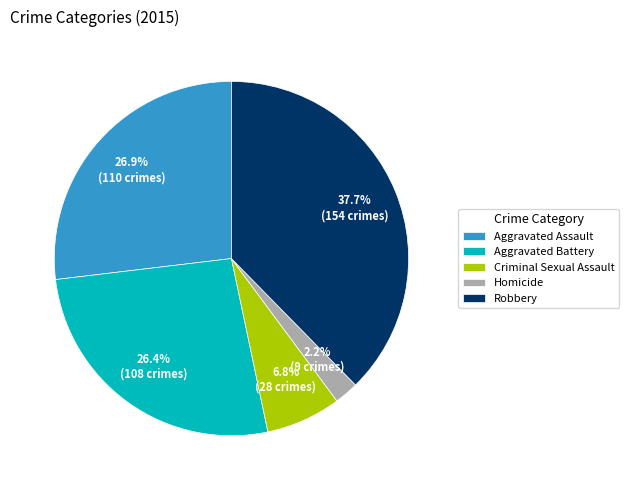

What is the total percentage of Aggravated Battery and Aggravated Assault?

53.3%